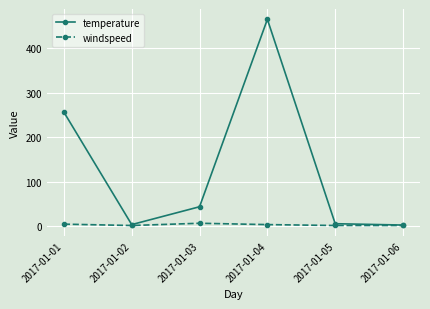

Which series changed the most between 2017-01-01 and 2017-01-03?

temperature